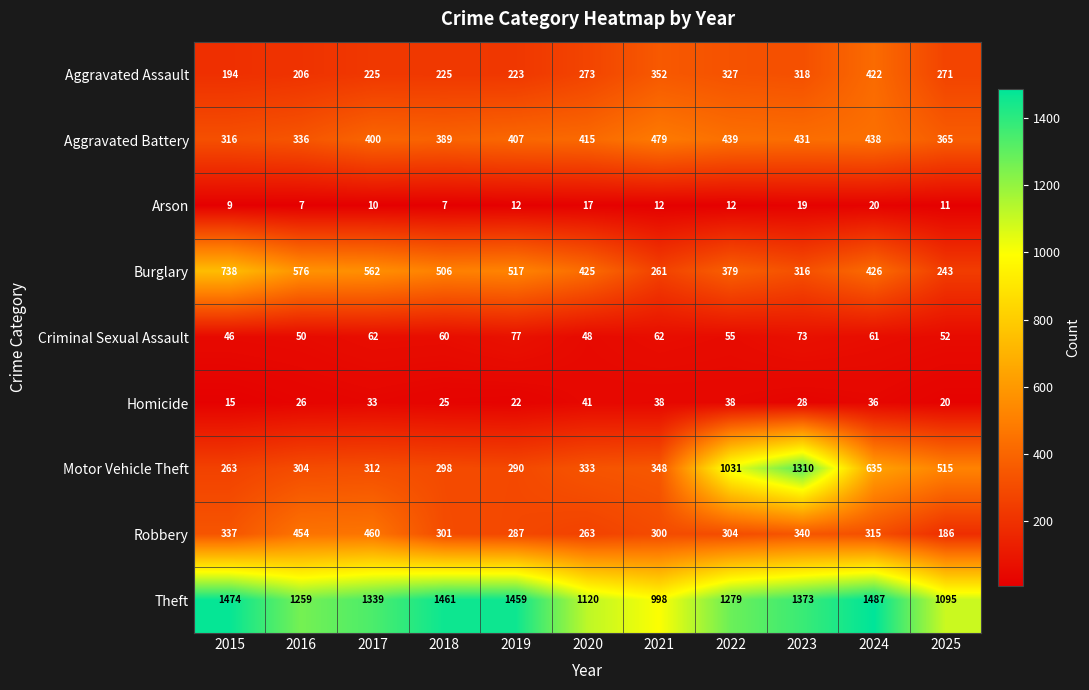

Is it true that Aggravated Battery equals 400 at 2017?

True